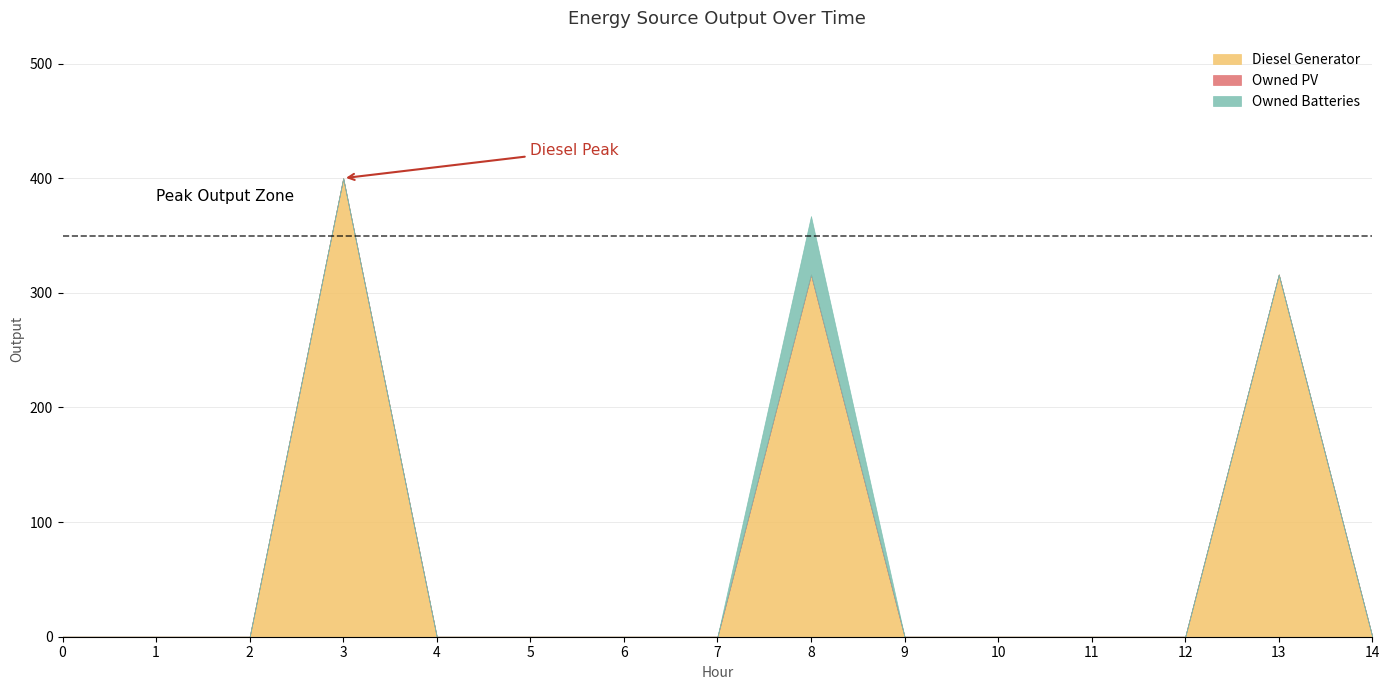

How many lines are shown in the chart?

3